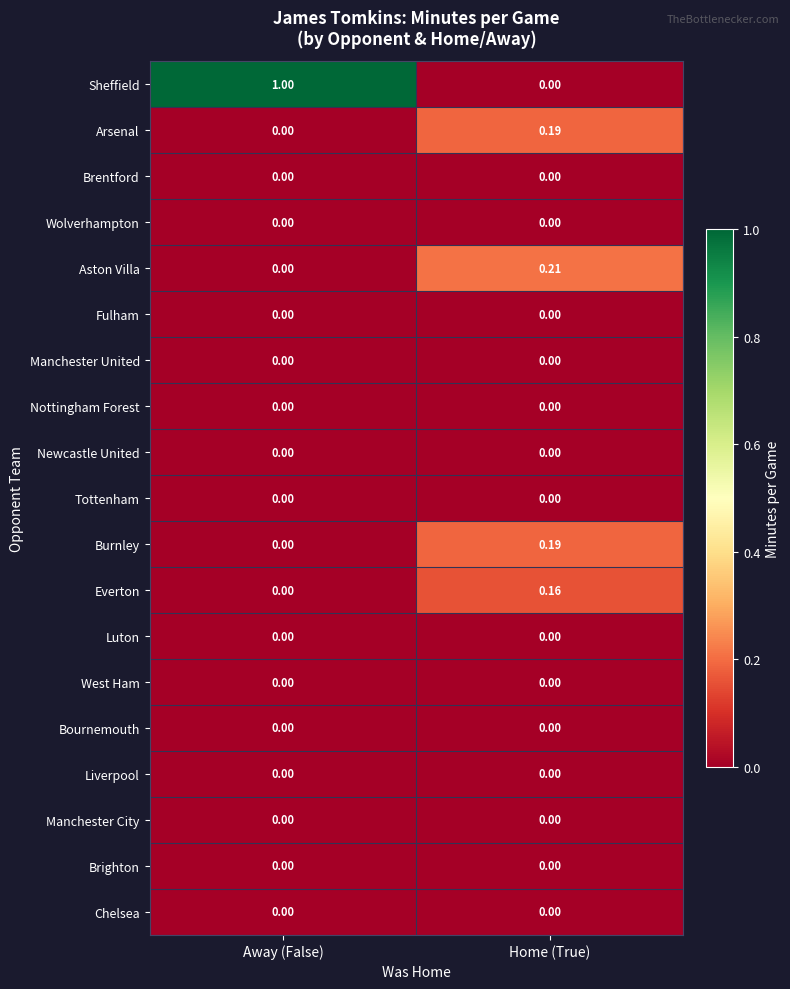

At which category is the sum across all series the highest?

Away (False)